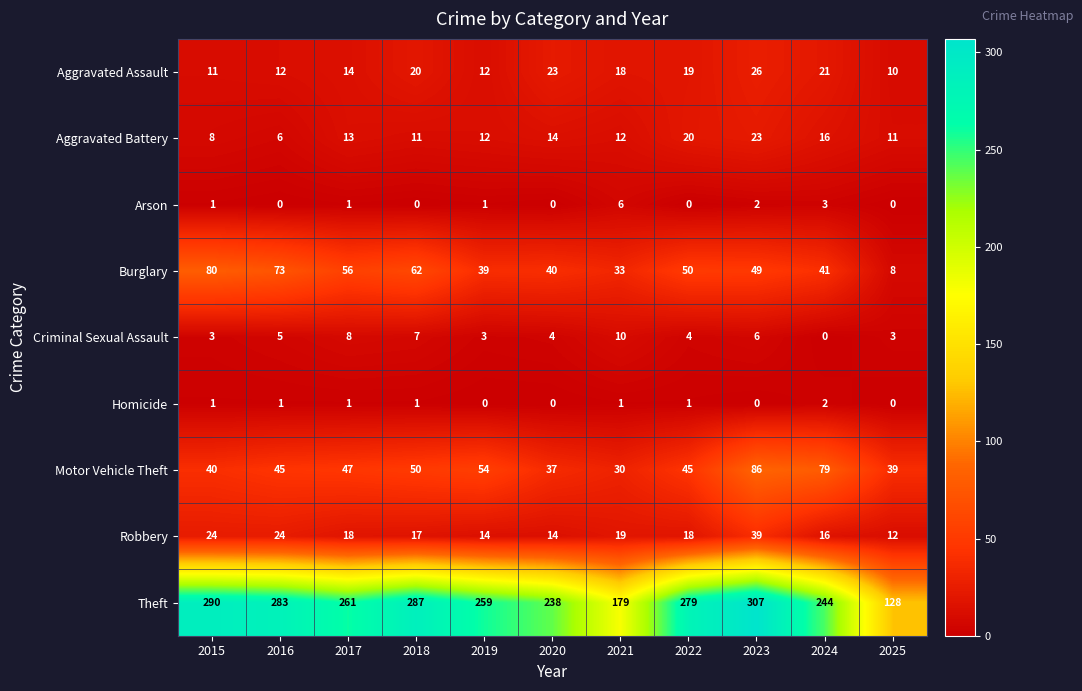

Which series has the largest total across all categories?

Theft